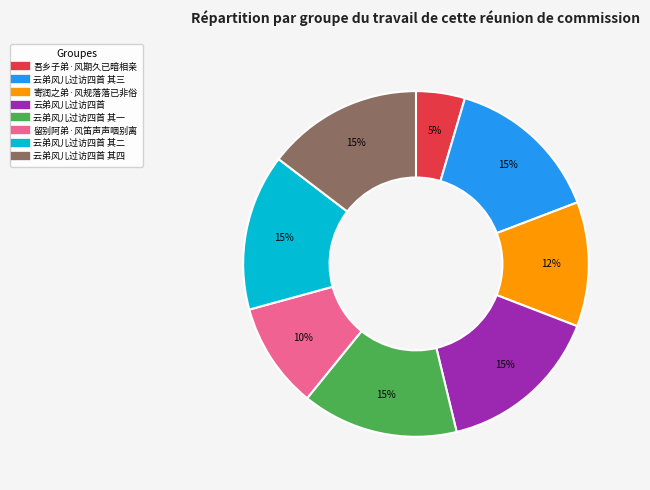

To the nearest percent, what is the average slice percentage?

12%